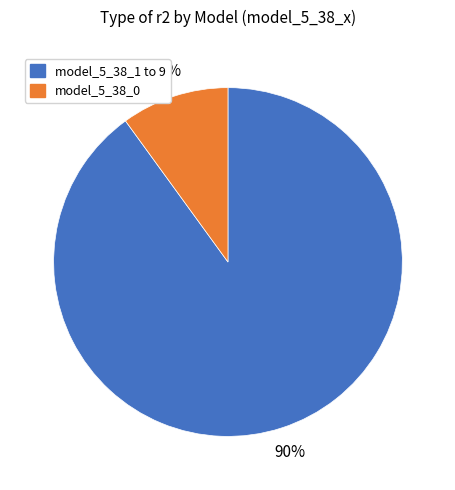

Is there a majority slice in this chart?

Yes